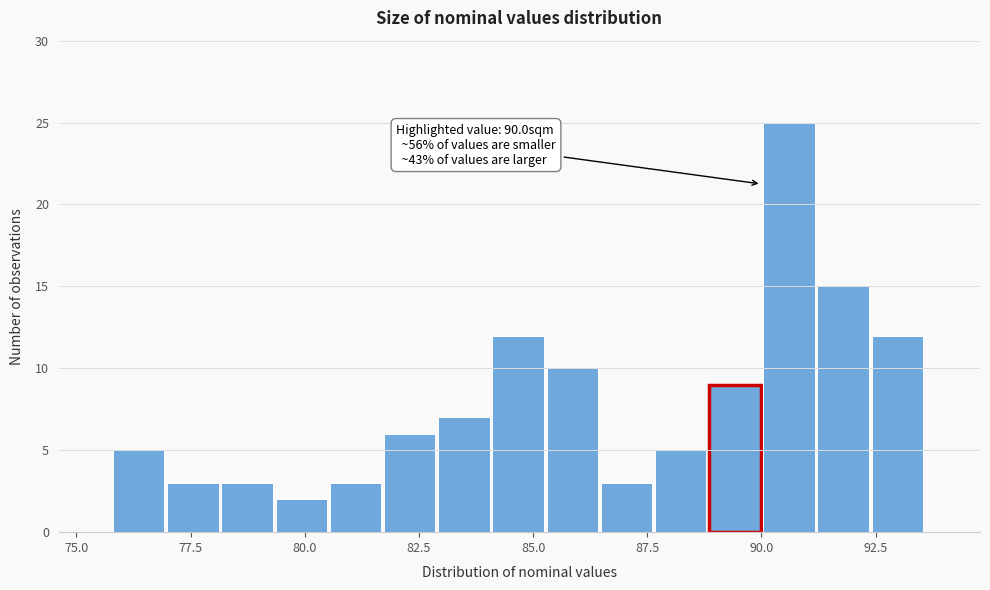

Read against the x-axis, roughly where is the centre of the tallest bar?

90.5